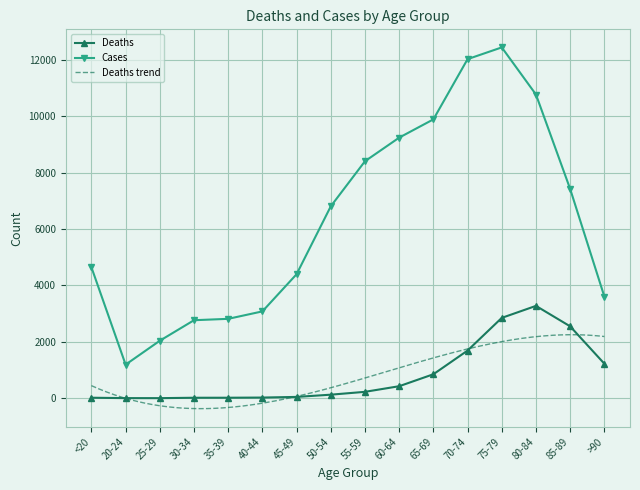

Reading left to right, list all the values displayed in this chart.

Deaths: <20=18	20-24=4	25-29=3	30-34=17	35-39=18	40-44=24	45-49=47	50-54=126	55-59=227	60-64=426	65-69=850	70-74=1690	75-79=2848	80-84=3273	85-89=2548	>90=1224
Cases: <20=4641	20-24=1191	25-29=2038	30-34=2765	35-39=2814	40-44=3078	45-49=4396	50-54=6803	55-59=8400	60-64=9236	65-69=9883	70-74=12018	75-79=12434	80-84=10764	85-89=7417	>90=3604